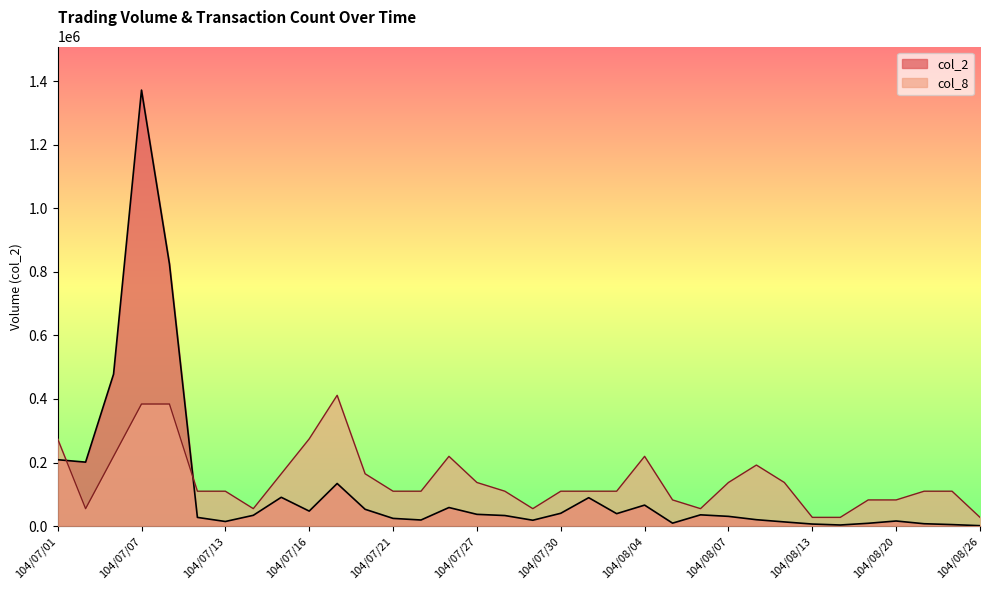

Is the value of col_2 at 104/07/23 greater than the value of col_8 at 104/08/11?

No